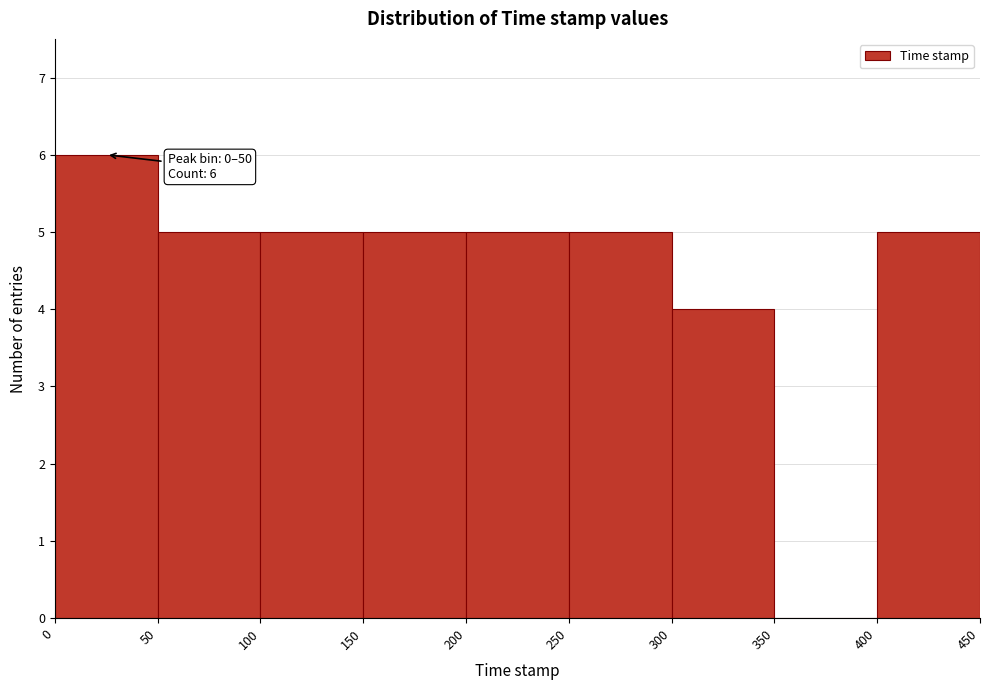

Over which range of the x-axis is the bar tallest?

0 to 50